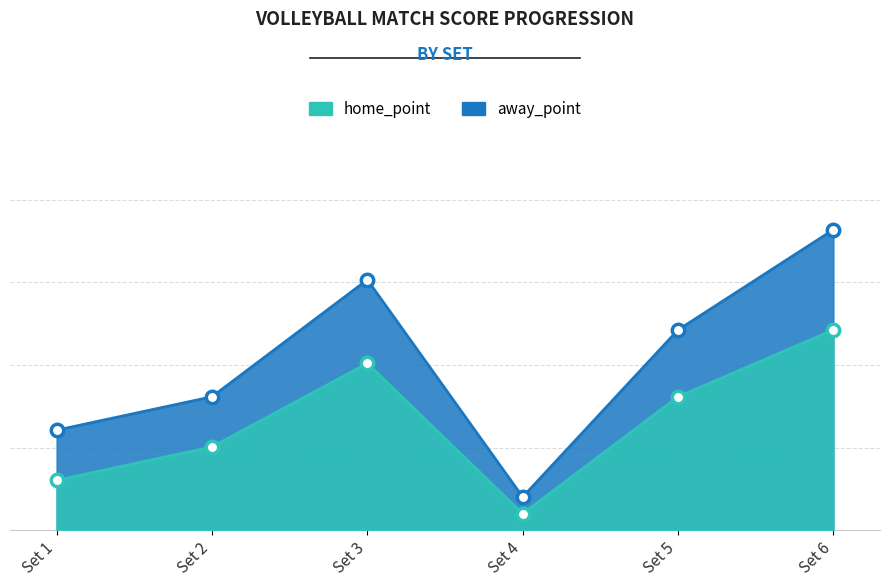

Which series has the largest Y range (max minus min)?

away_point